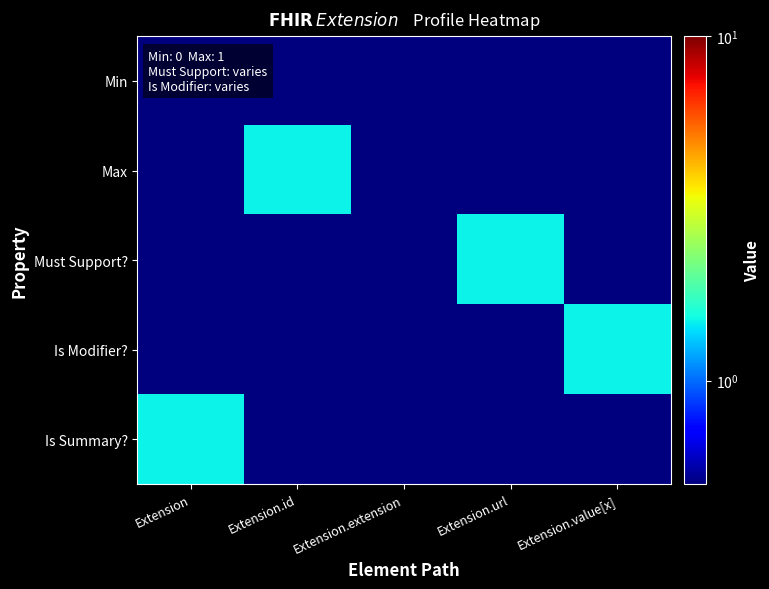

Which category has the highest value across all series?

Extension.id